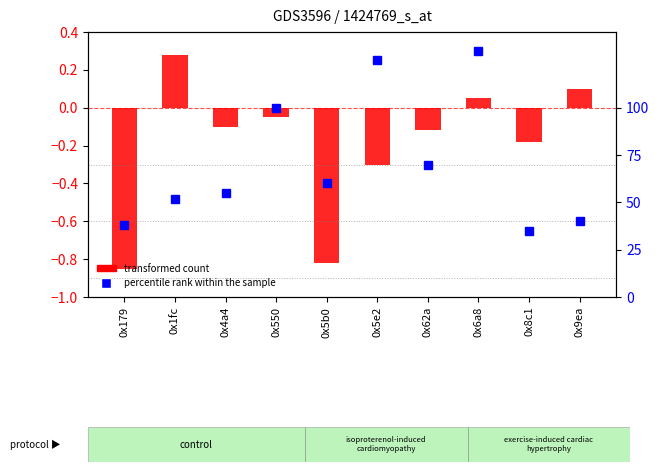

How many negative values does the transformed count series have?

7